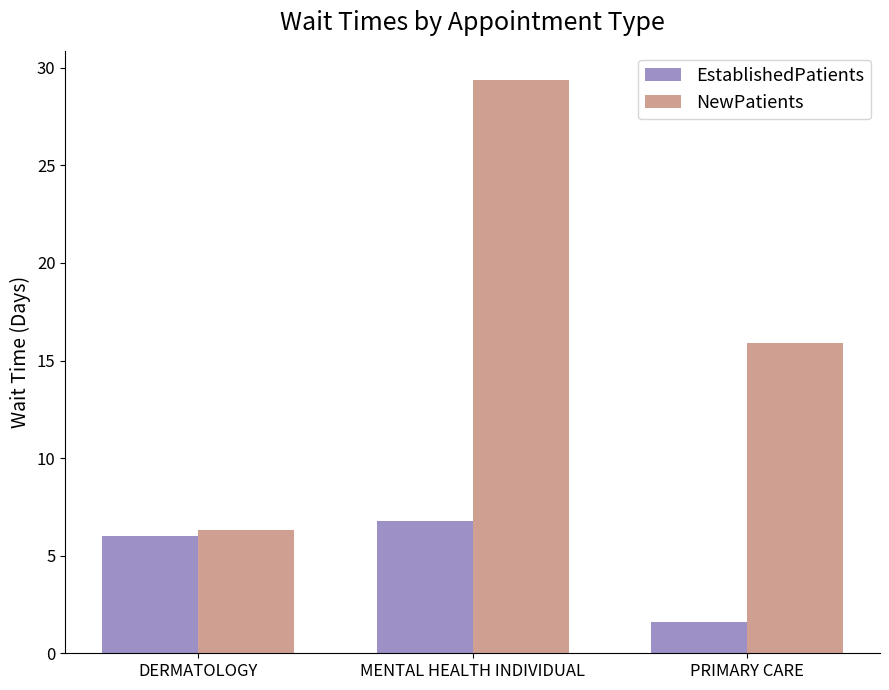

What is the sum of the EstablishedPatients values at PRIMARY CARE and MENTAL HEALTH INDIVIDUAL?

8.4